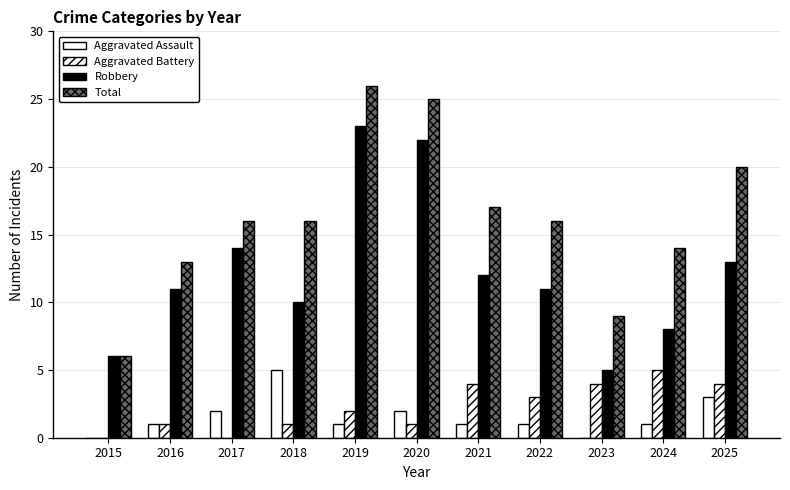

Does the chart contain stacked bars?

No